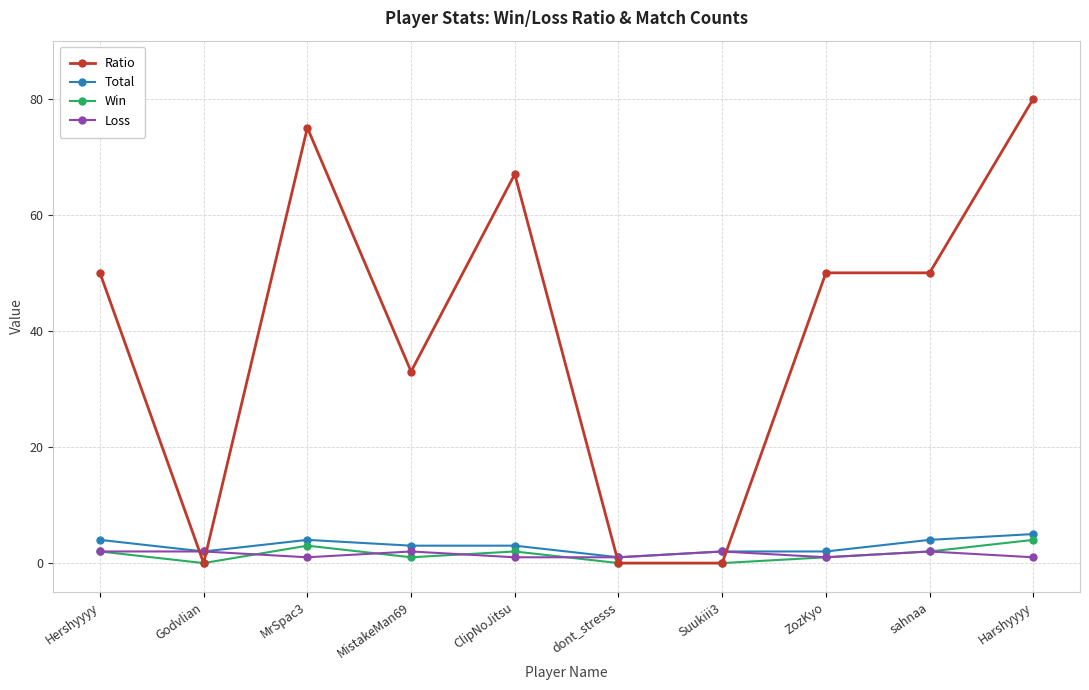

Reading left to right, list all the values displayed in this chart.

Ratio: 50	0	75	33	67	0	0	50	50	80
Total: 4	2	4	3	3	1	2	2	4	5
Win: 2	0	3	1	2	0	0	1	2	4
Loss: 2	2	1	2	1	1	2	1	2	1